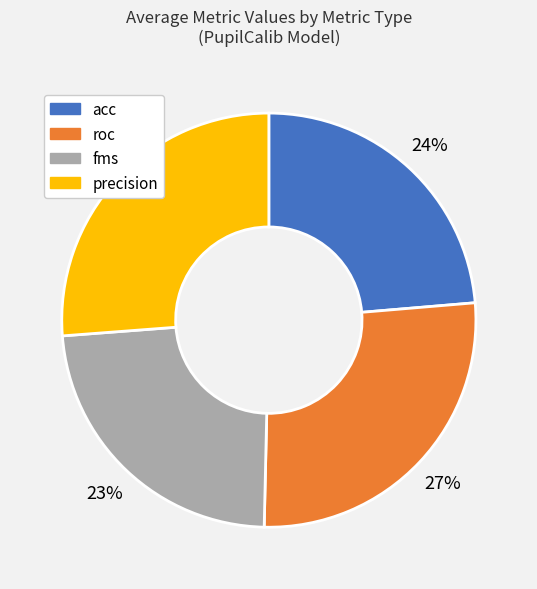

Between precision and acc, which is larger?

precision